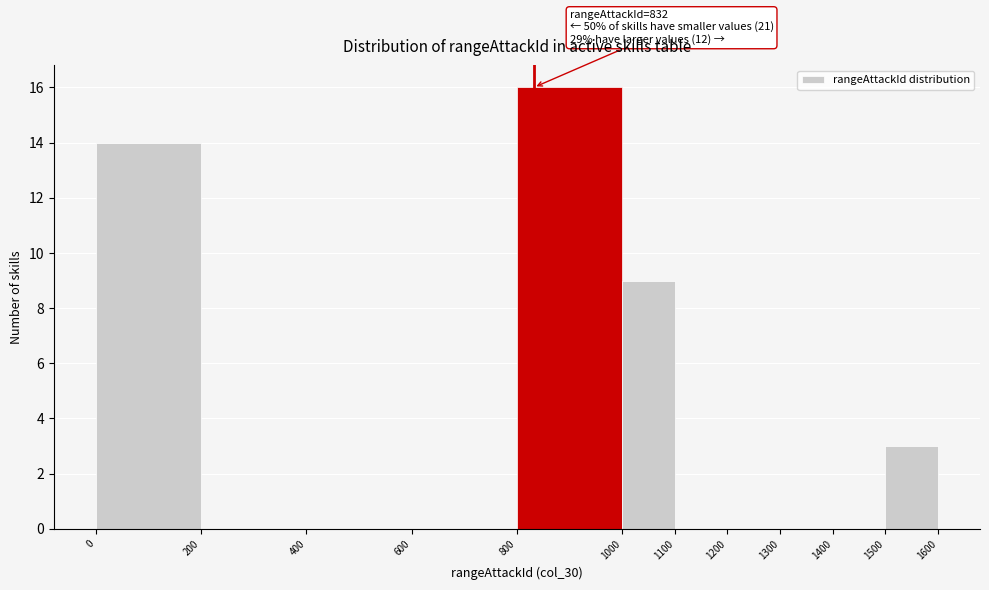

Over which range of the x-axis is the bar tallest?

800 to 1000